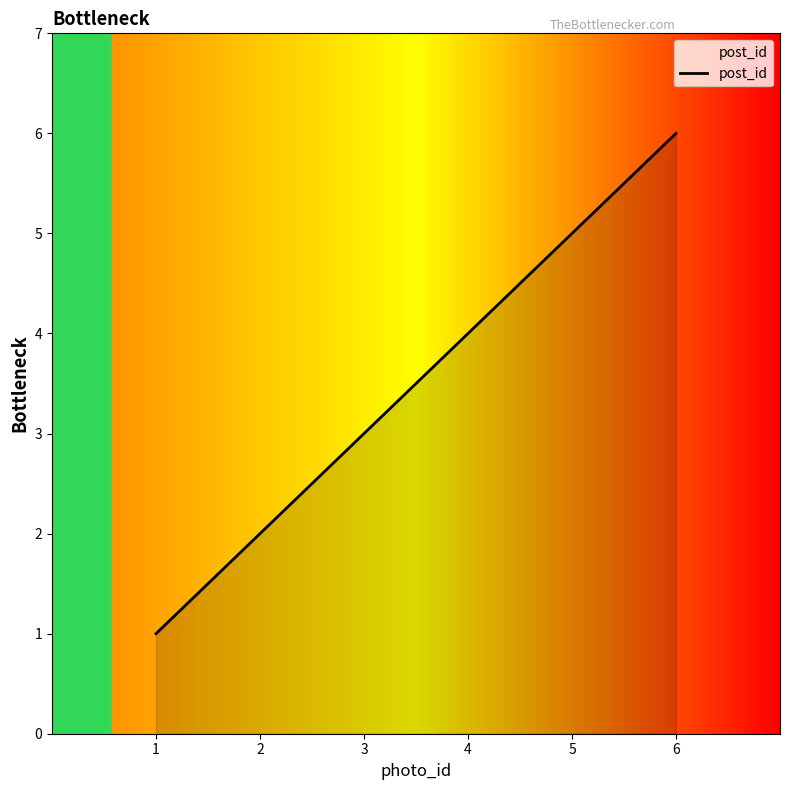

What is the sum of the values at 6 and 2?

8